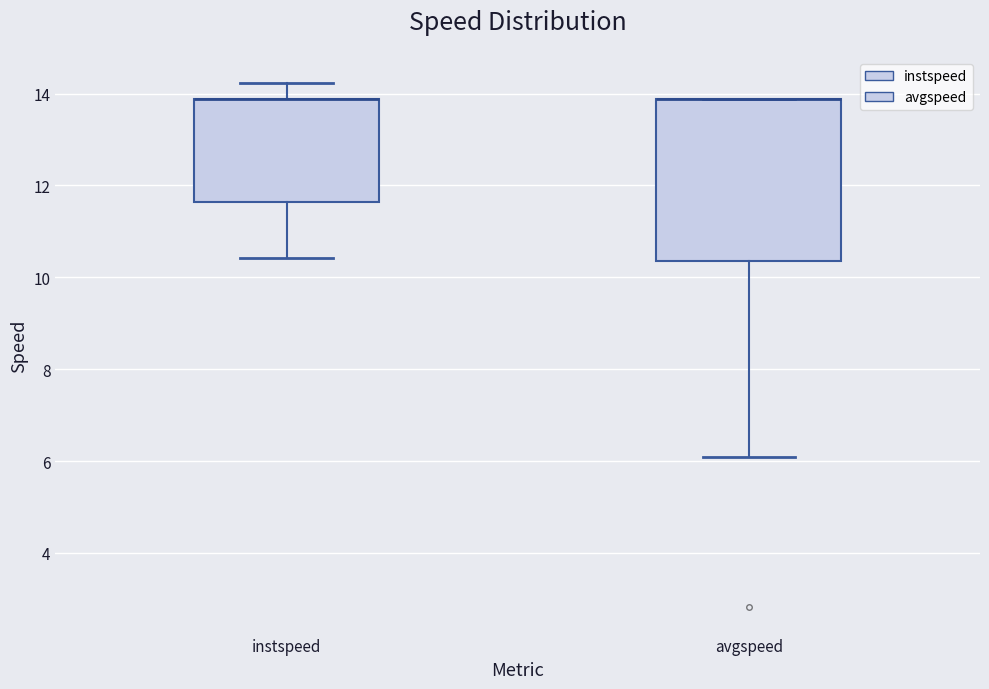

Which box is the tallest, from its lower edge to its upper edge?

avgspeed